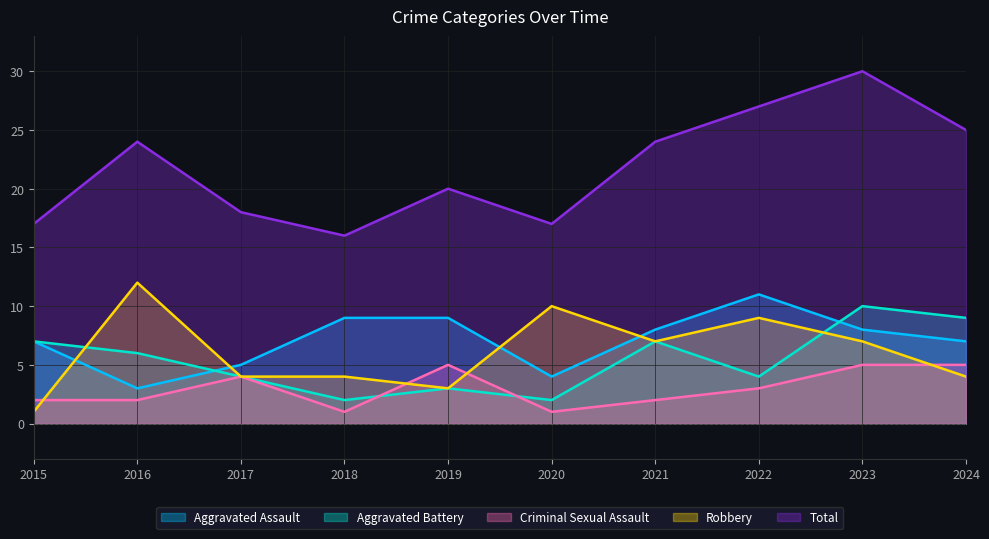

True or false: Criminal Sexual Assault and Total cross at least once.

False